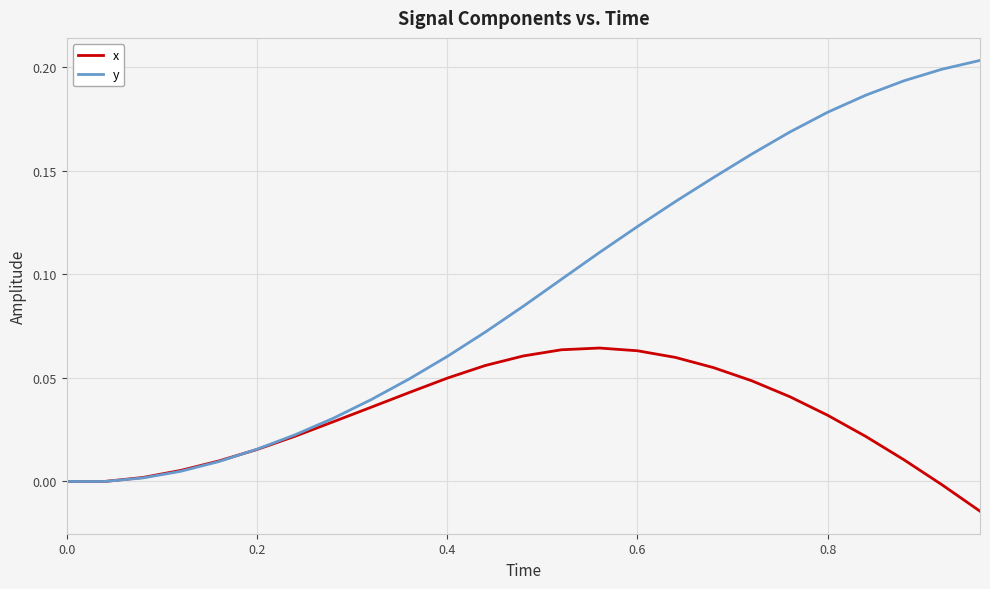

Which series has the widest spread of values?

y